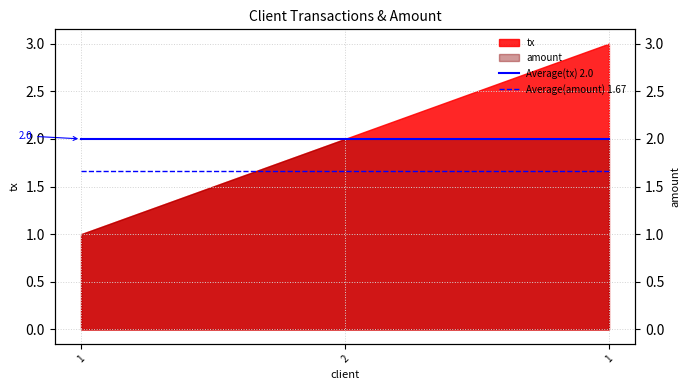

Where is Average(tx) 2.0 nearest to the value 2?

1